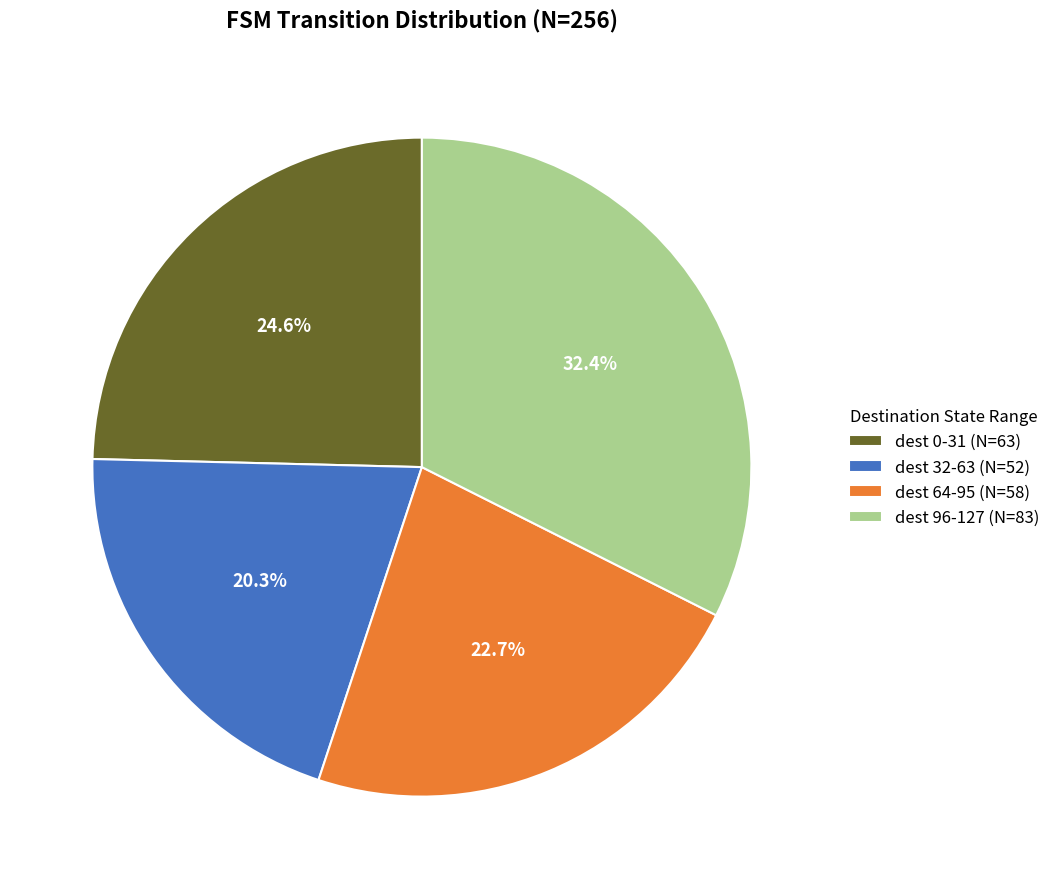

Which has a higher value, dest 96-127 (N=83) or dest 32-63 (N=52)?

dest 96-127 (N=83)